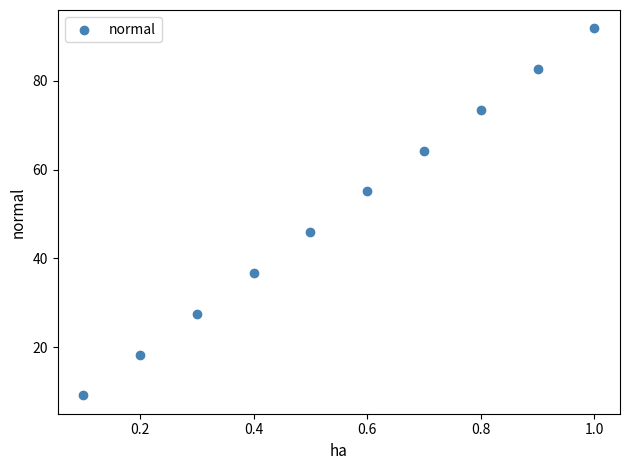

What Y value in the scatter plot is closest to 50?

45.9